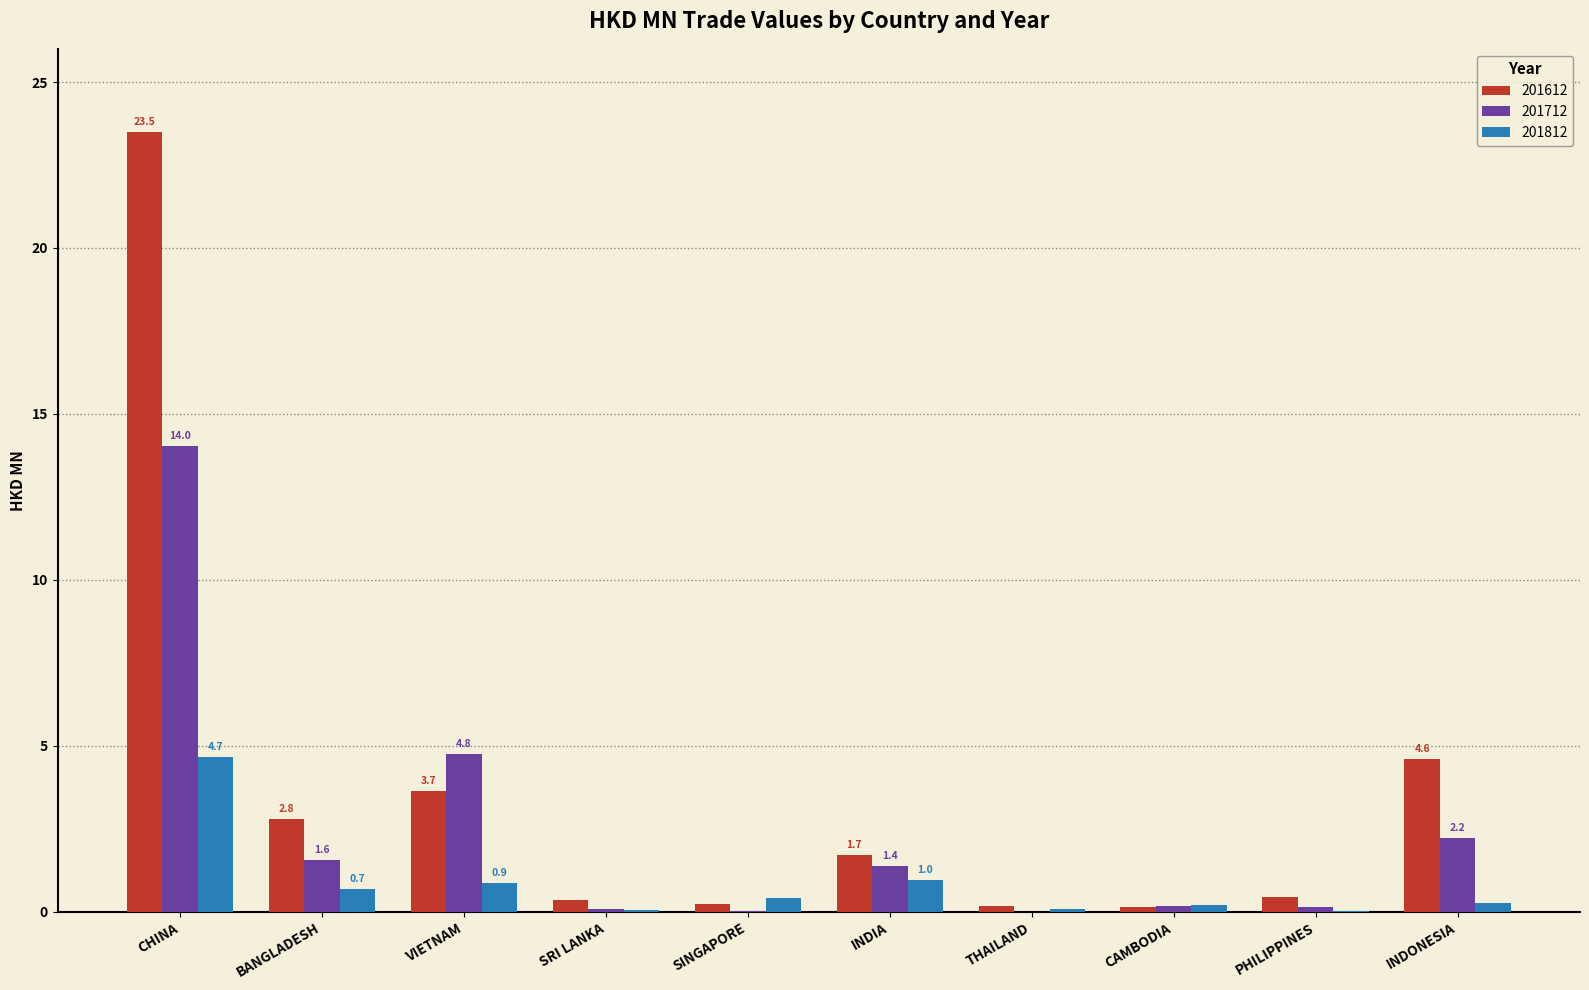

Where is 201712 nearest to the value 7?

VIETNAM